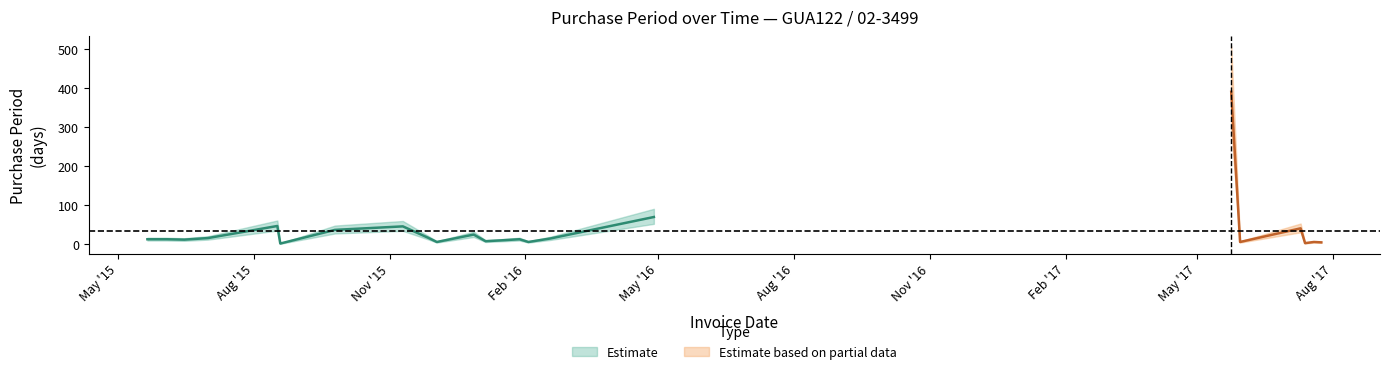

Approximately how many times larger is the value at 2015-06-15 compared to 2016-02-03?

2.0